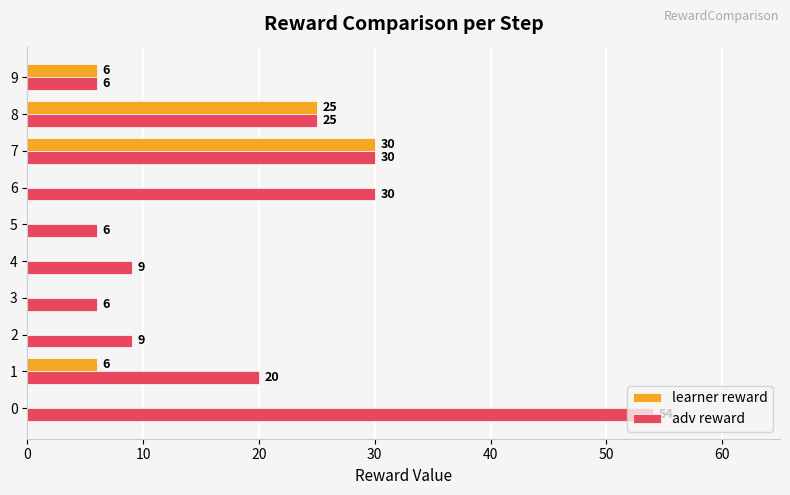

Between 1 and 8, which series saw the biggest shift?

learner reward